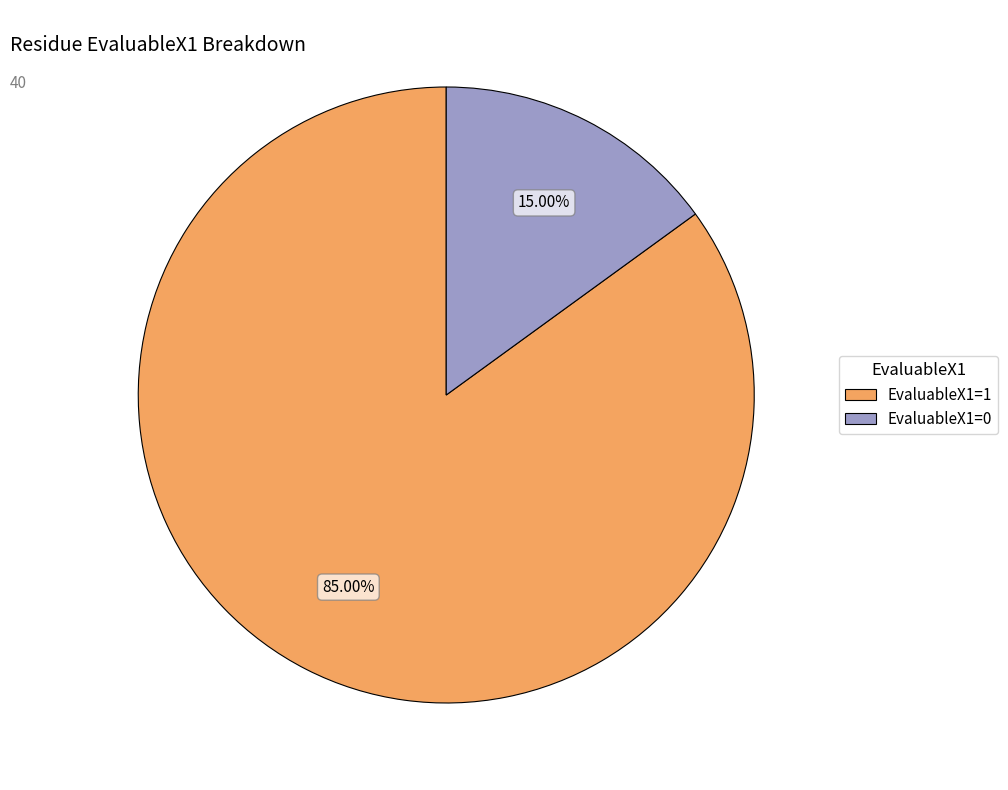

Which slice is the largest?

EvaluableX1=1